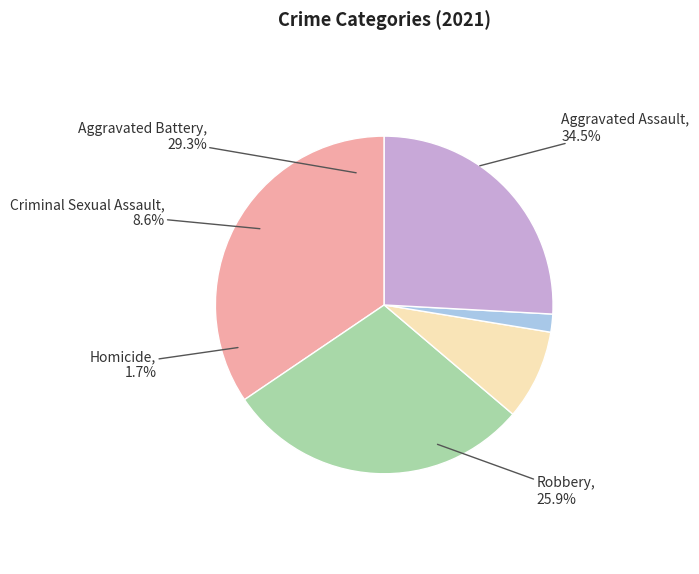

To the nearest percent, what is the difference between the Homicide and Criminal Sexual Assault slice percentages?

7%